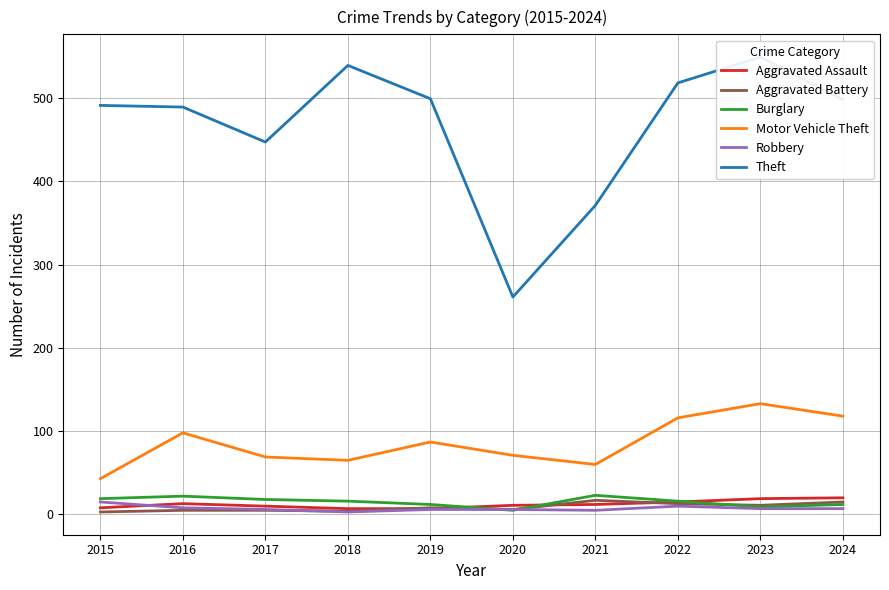

What are all the series names shown in the legend?

Aggravated Assault, Aggravated Battery, Burglary, Motor Vehicle Theft, Robbery, Theft